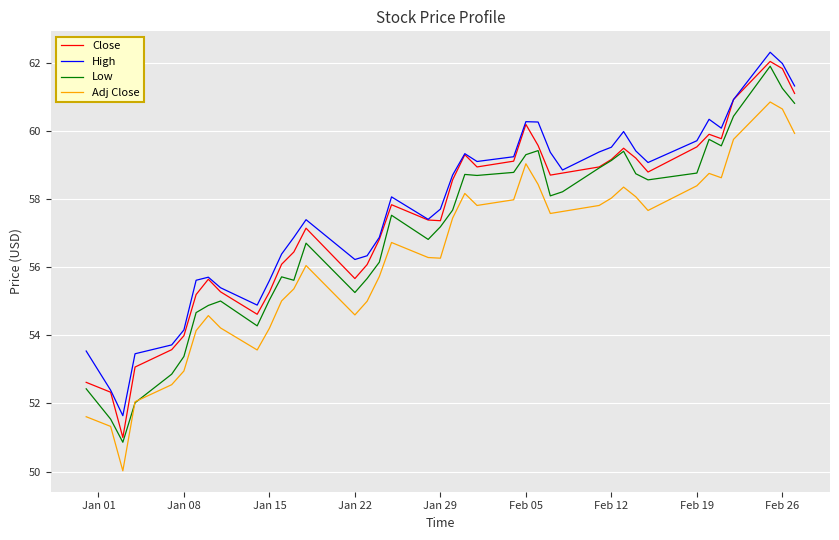

List the series in order of their overall mean, lowest first.

Adj Close, Low, Close, High